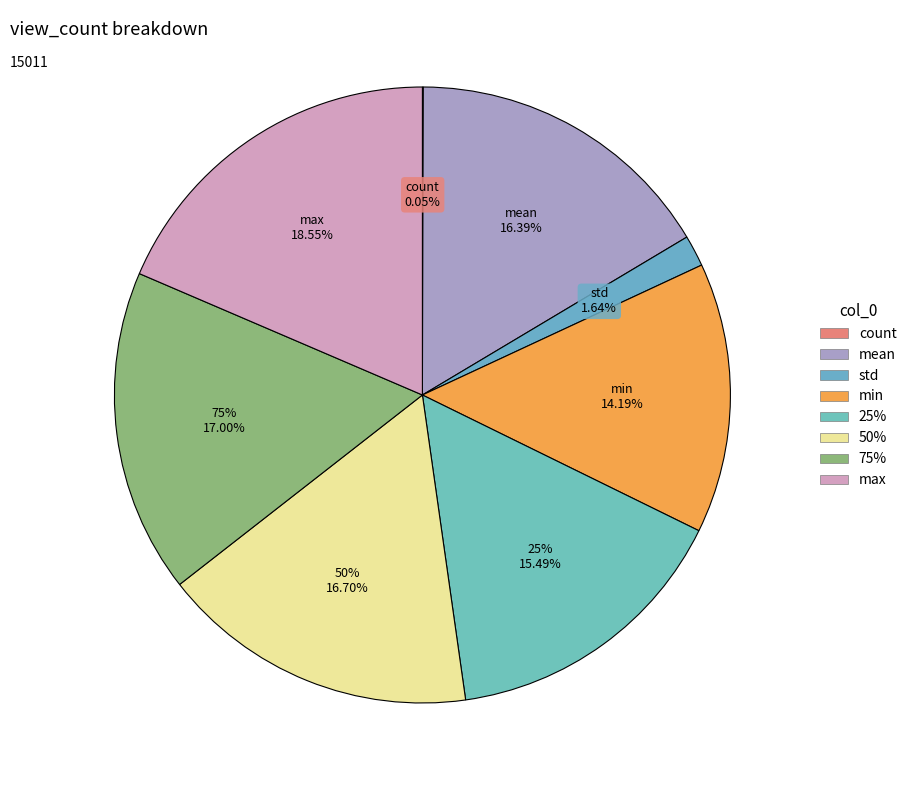

True or false: max accounts for 7% of the total.

False